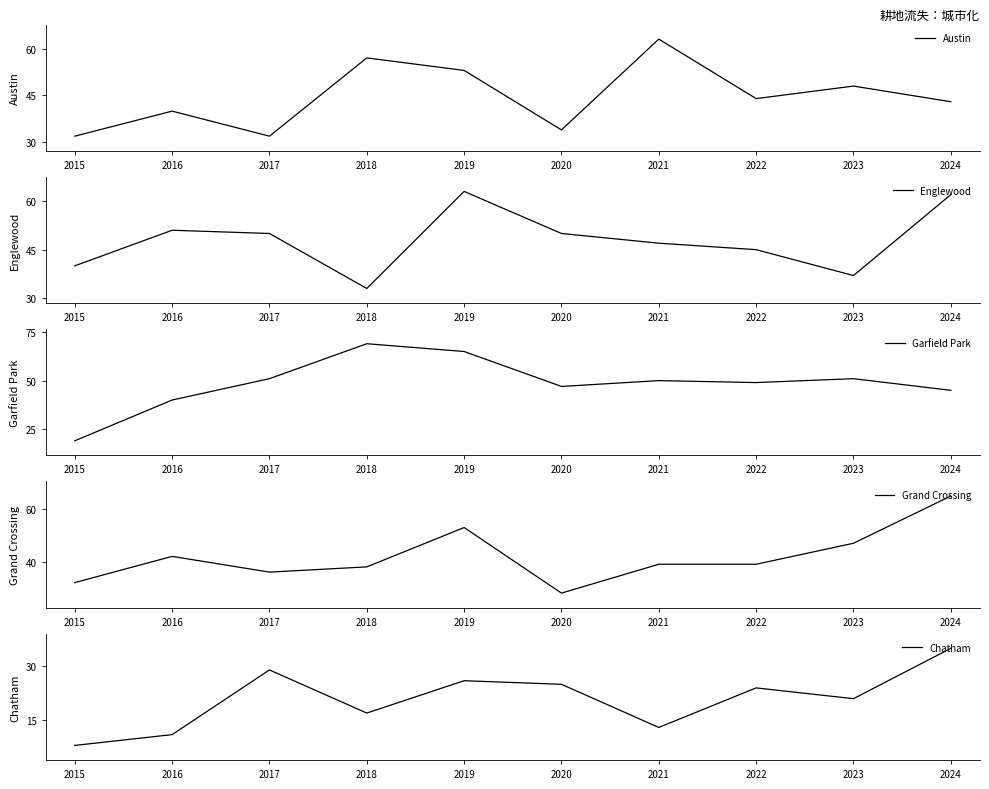

What is the difference between the Garfield Park values at 2016 and 2015?

21